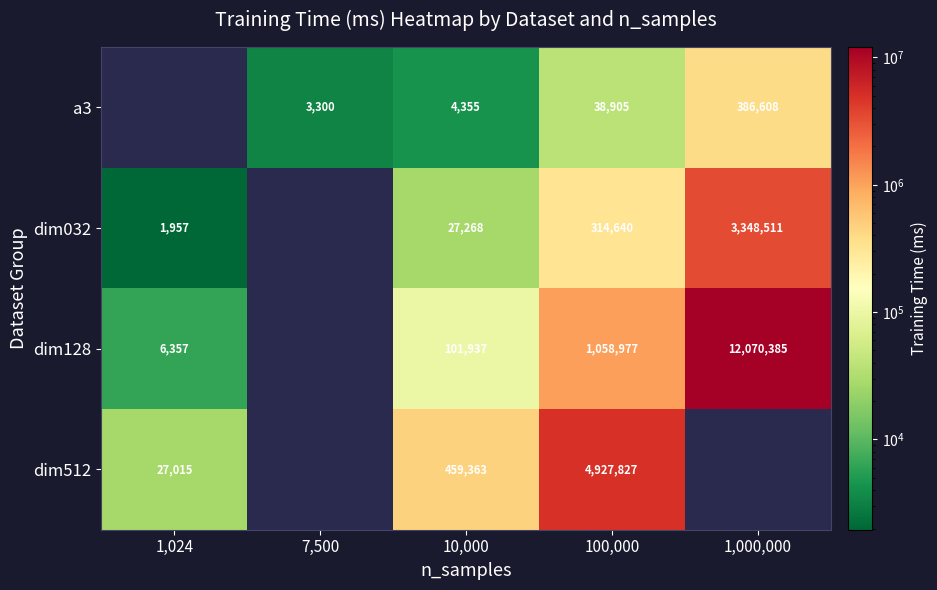

Is the value of dim128 at 100,000 greater than the value of dim512 at 1,024?

Yes